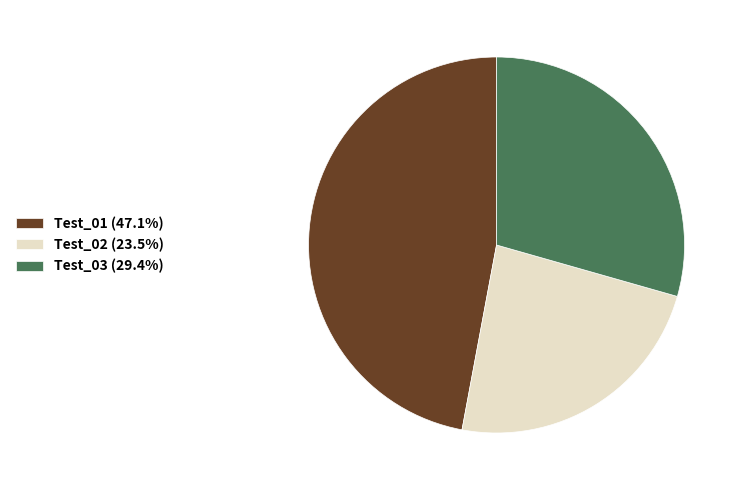

The Test_03 slice represents 17% of the pie. True or false?

False